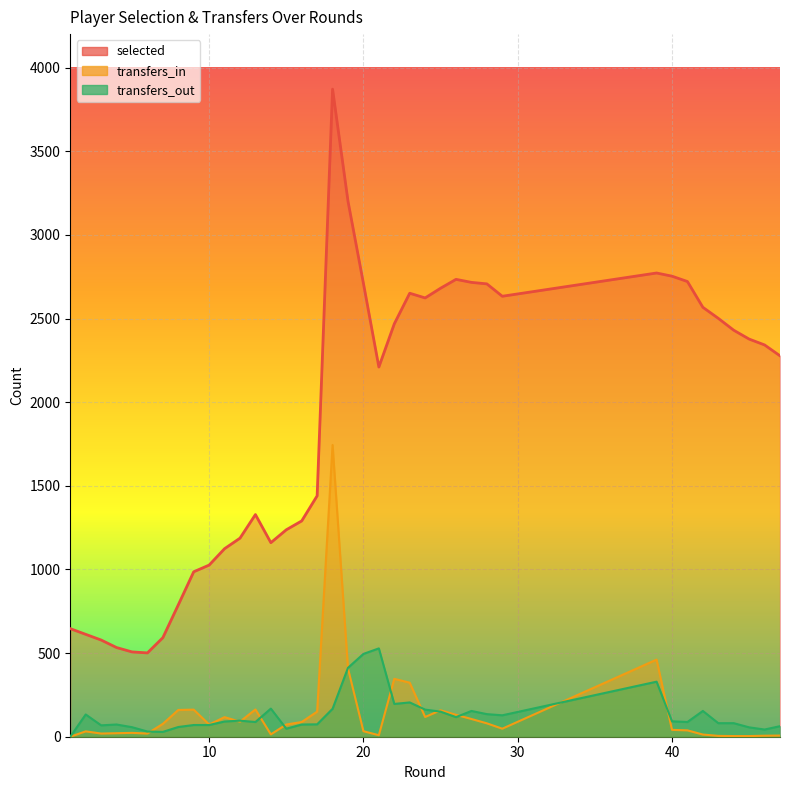

Where does the transfers_in series first go above 73?

7